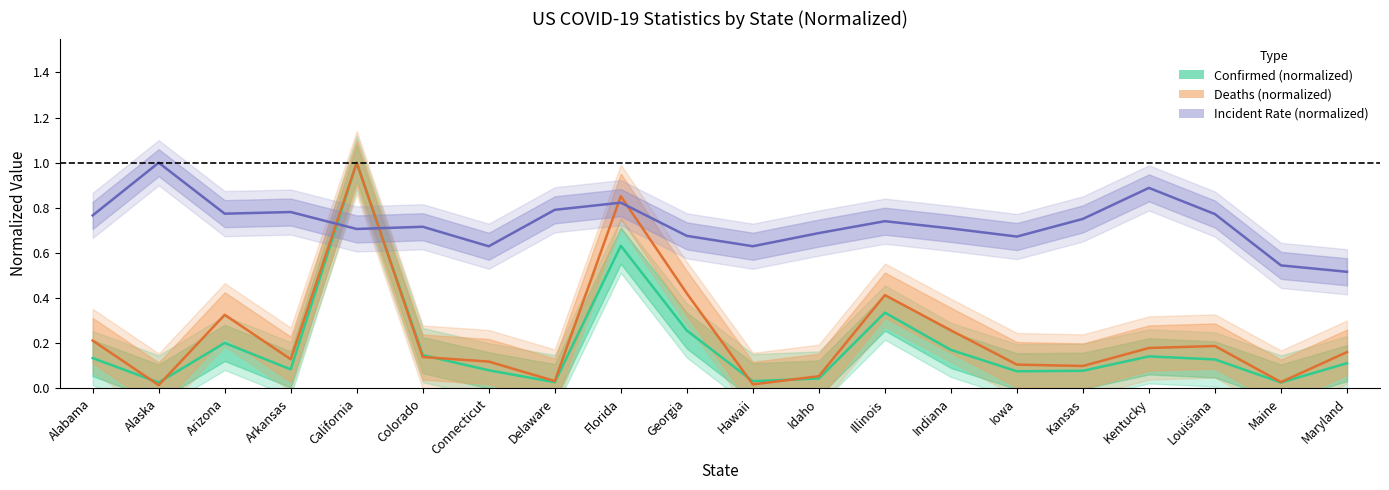

Which has a higher value, Illinois or Louisiana?

Illinois